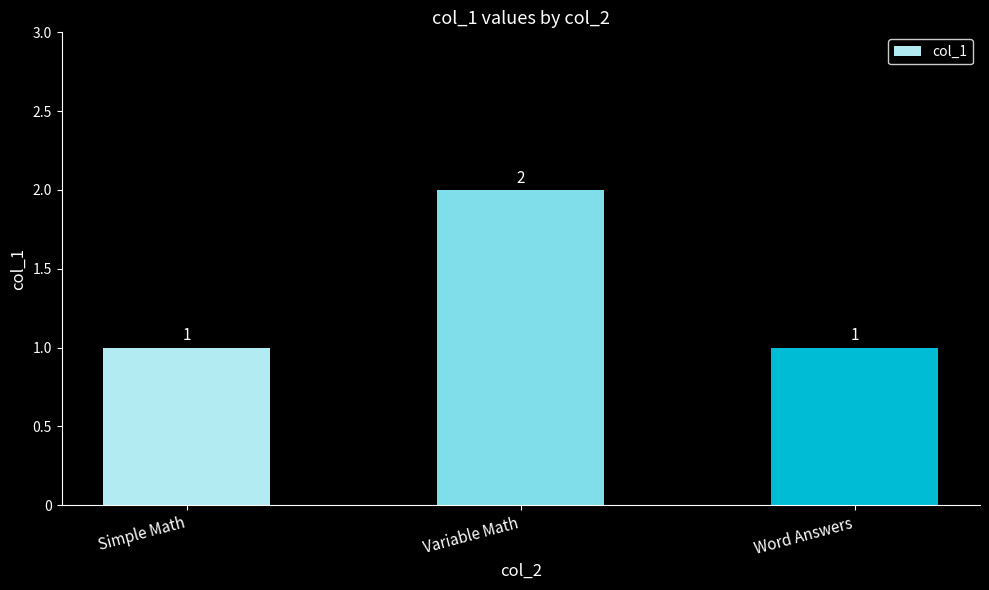

Which has a higher value, Simple Math or Variable Math?

Variable Math